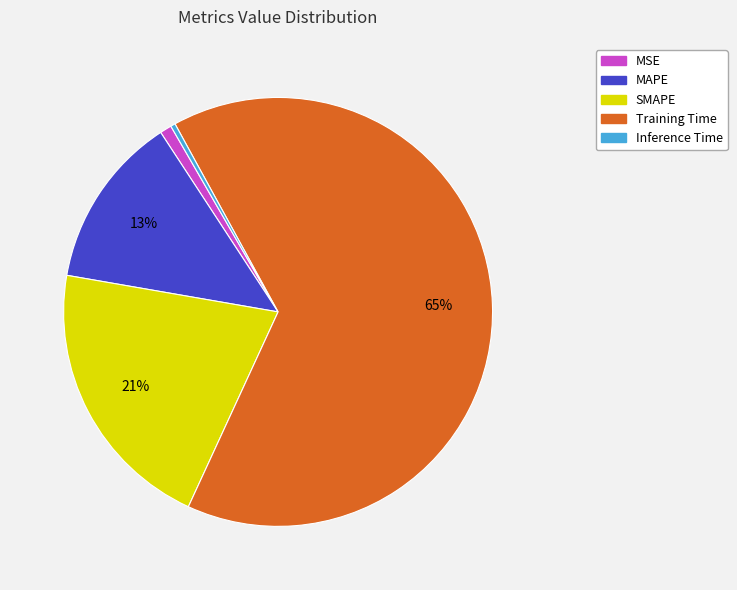

How many slices are in this pie chart?

5